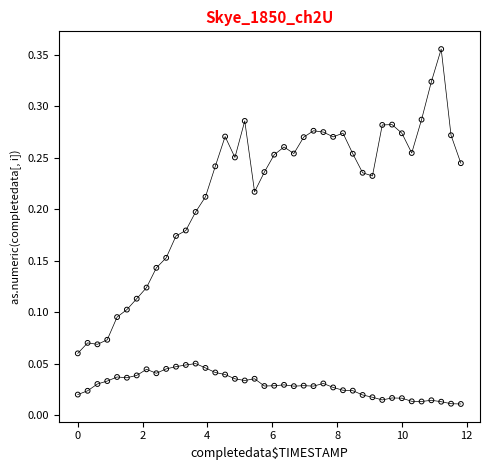

Across all data points, what is the range of X values (max minus min)?

11.8